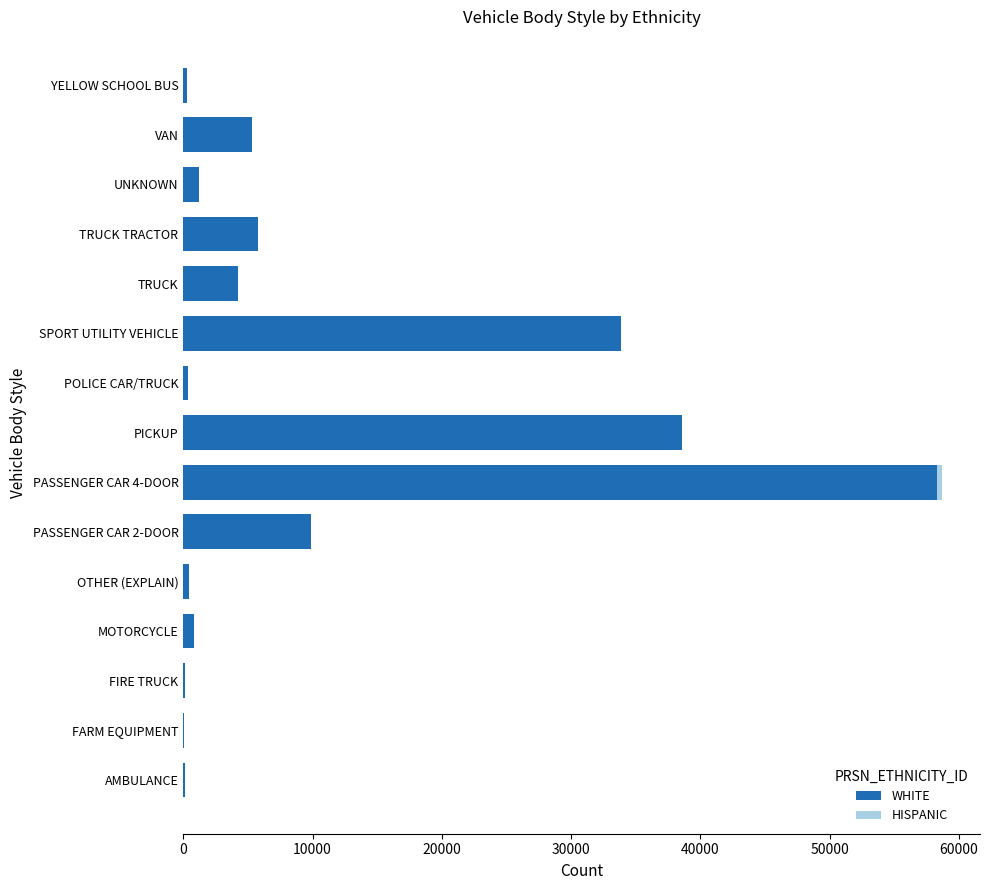

What is the approximate value of WHITE at SPORT UTILITY VEHICLE?

33902